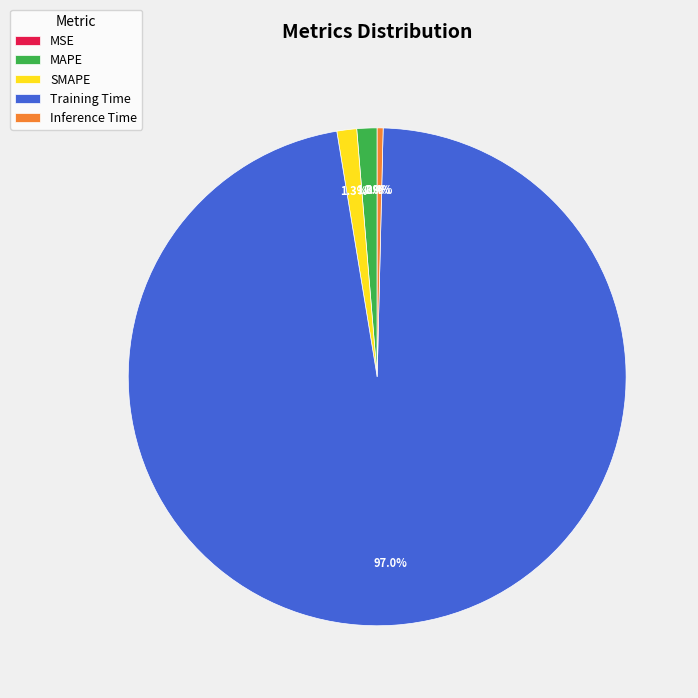

What portion of the pie excludes Inference Time?

99.6%